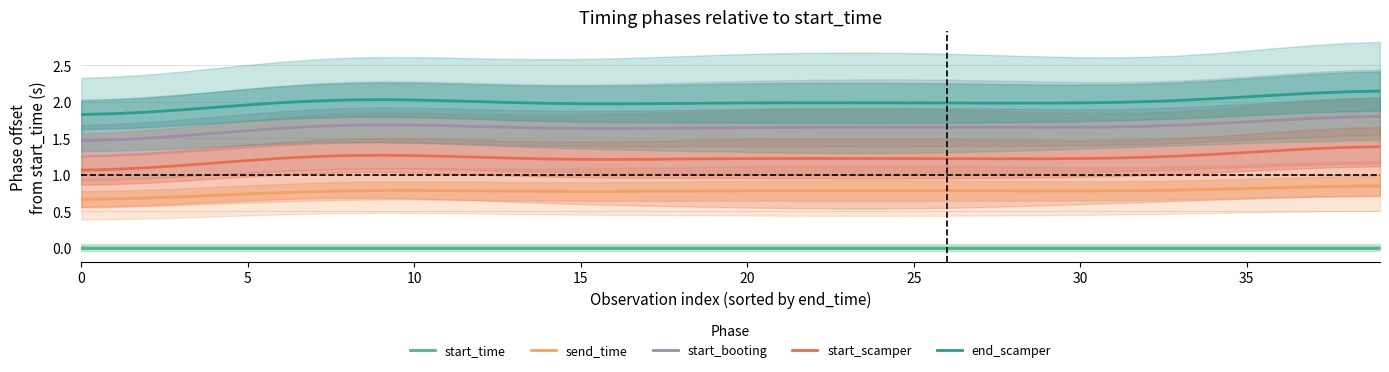

What is the total value across all series at 0?

5.0